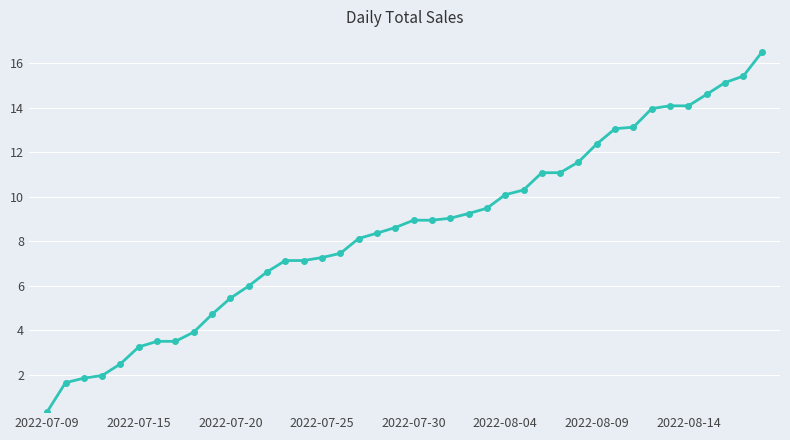

What is the value of the 7th point from the left?

3.5